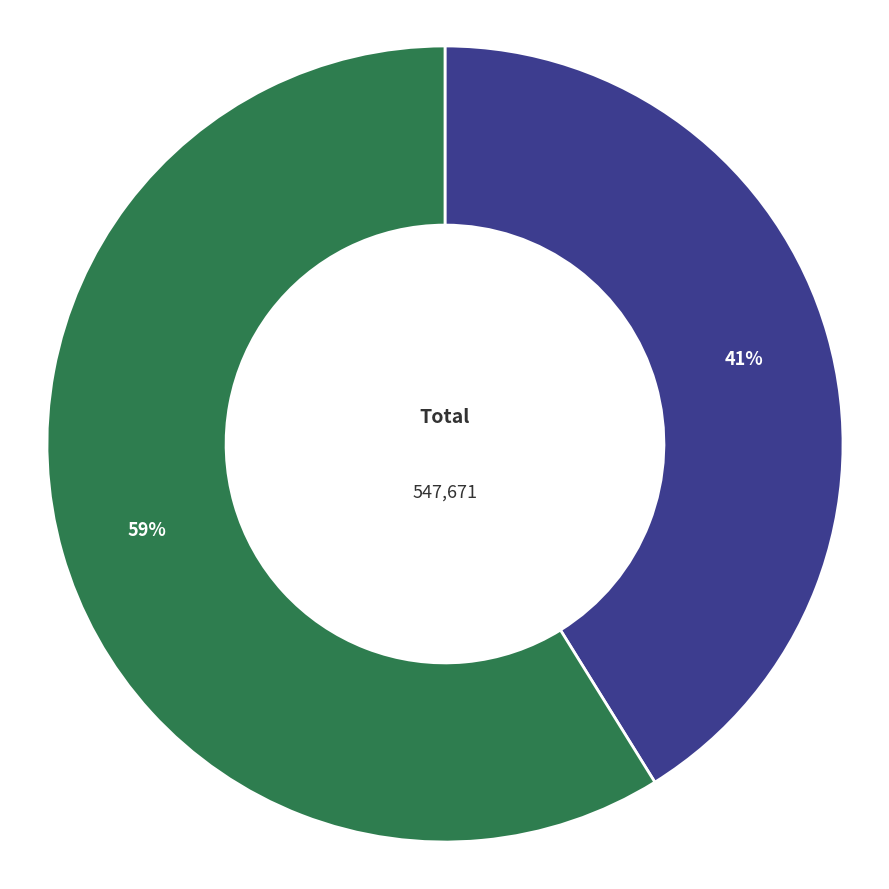

Which slice is the smallest?

泛舟示子·秋江十日雨